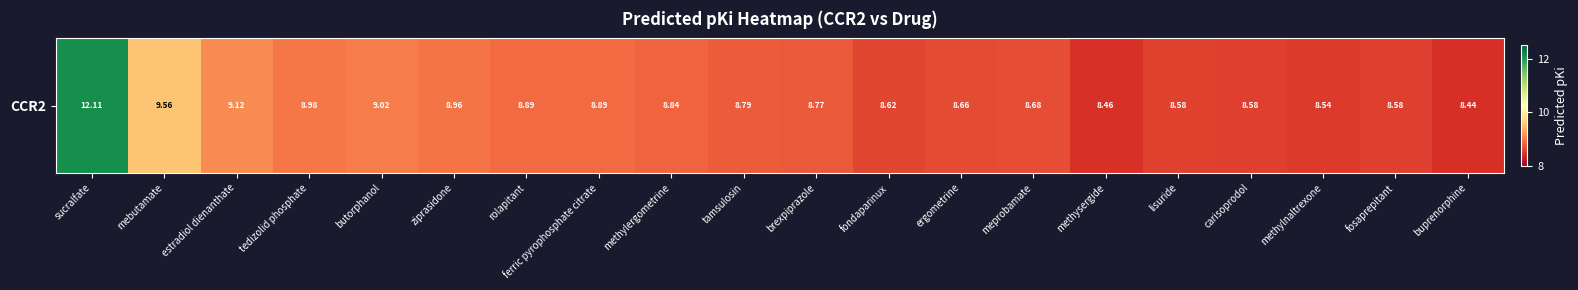

Between methysergide and mebutamate, which is larger?

mebutamate